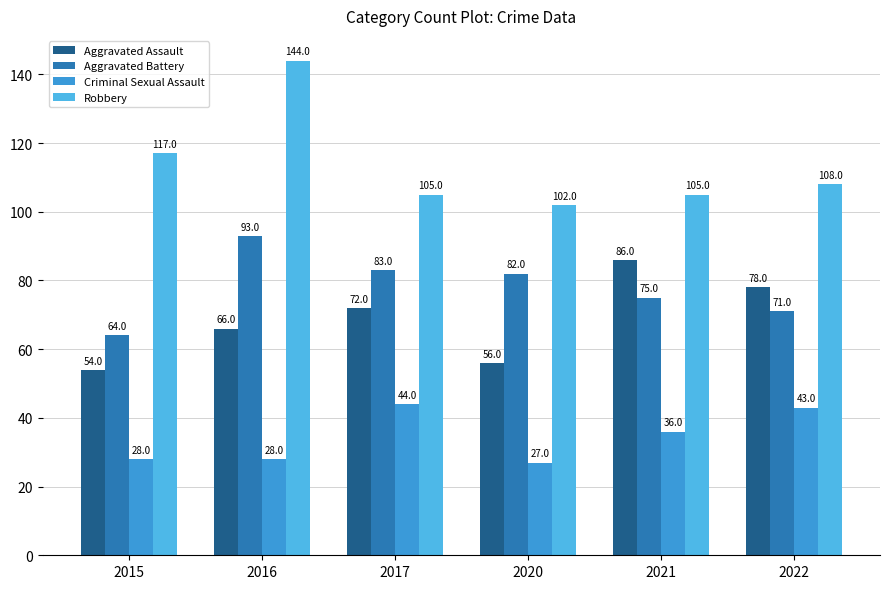

Which series has the largest total across all categories?

Robbery